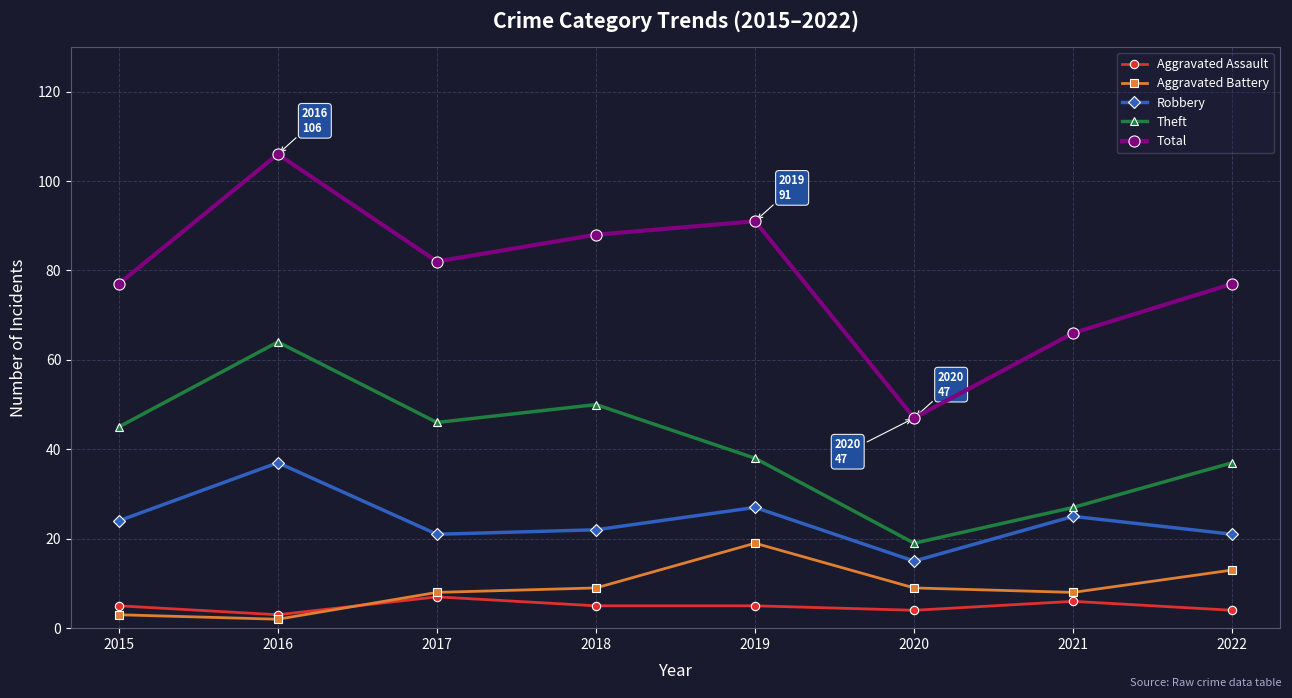

How many interior local valleys does the Total series have?

2